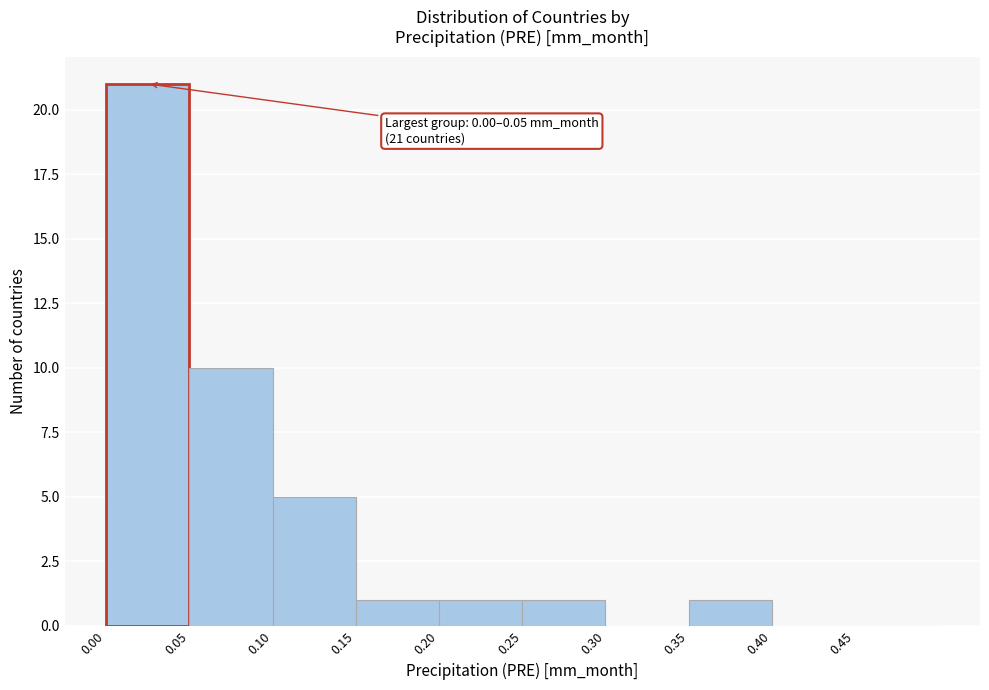

Over which range of the x-axis is the bar tallest?

0.00 to 0.05